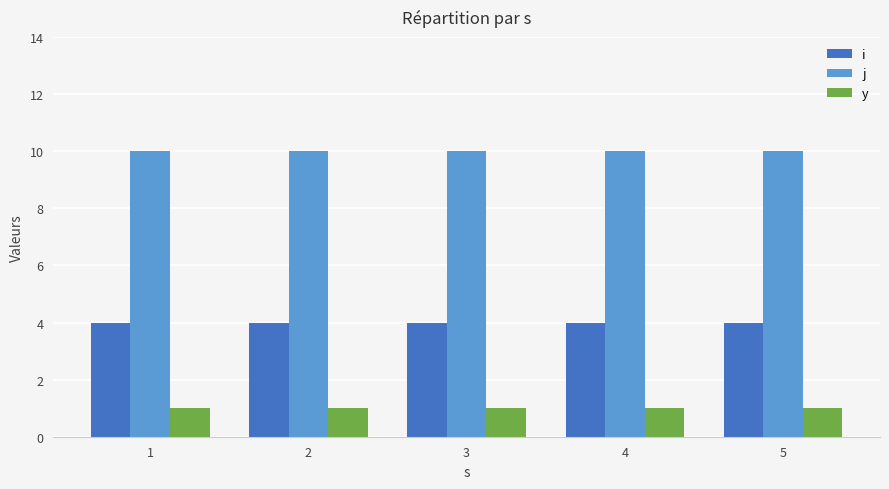

Reading right to left, extract all data points from this chart.

i: 5=4	4=4	3=4	2=4	1=4
j: 5=10	4=10	3=10	2=10	1=10
y: 5=1	4=1	3=1	2=1	1=1